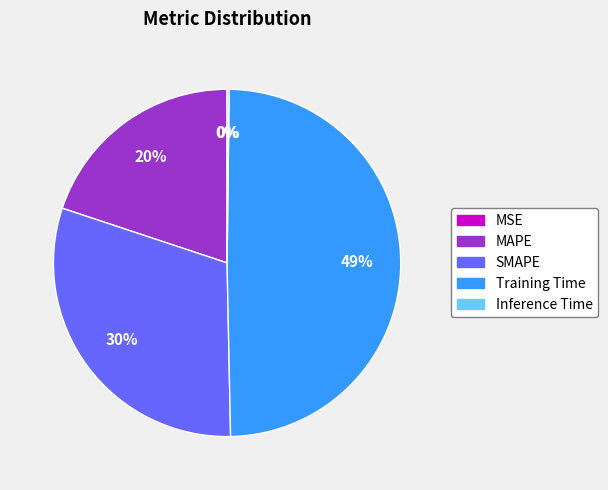

To the nearest percent, what is the average slice percentage?

20%